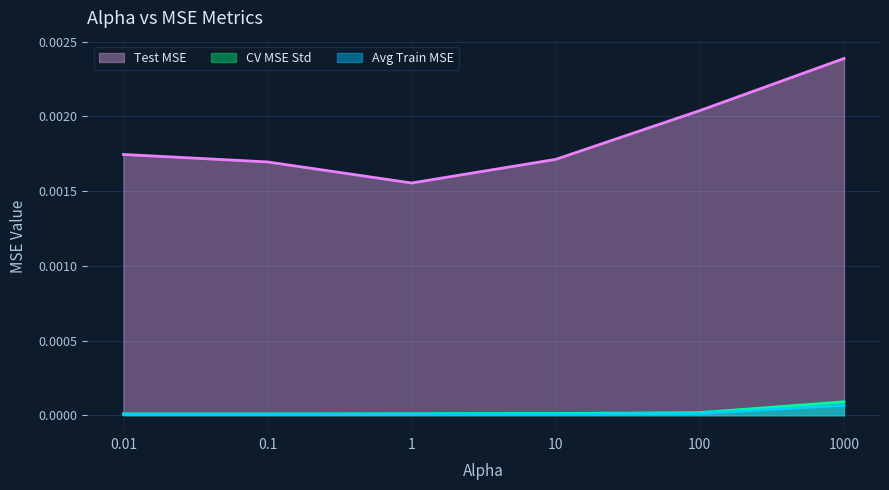

True or false: CV MSE Std and Avg Train MSE intersect in this chart.

False